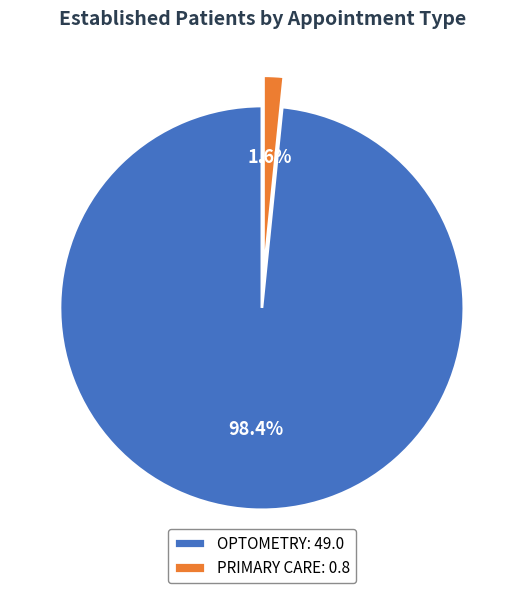

To the nearest percent, what portion does OPTOMETRY represent?

98%